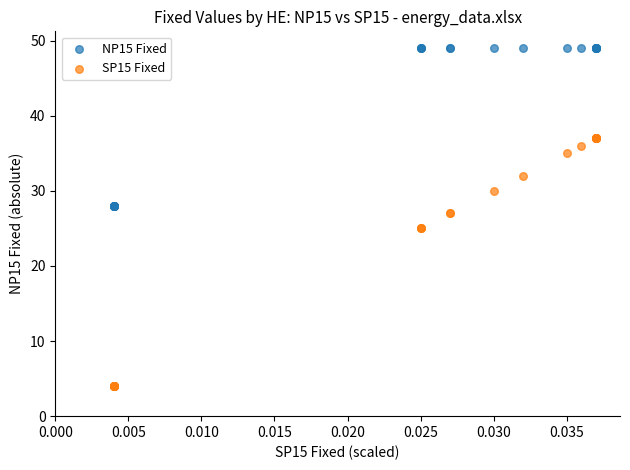

Which series reaches the minimum Y coordinate?

SP15 Fixed